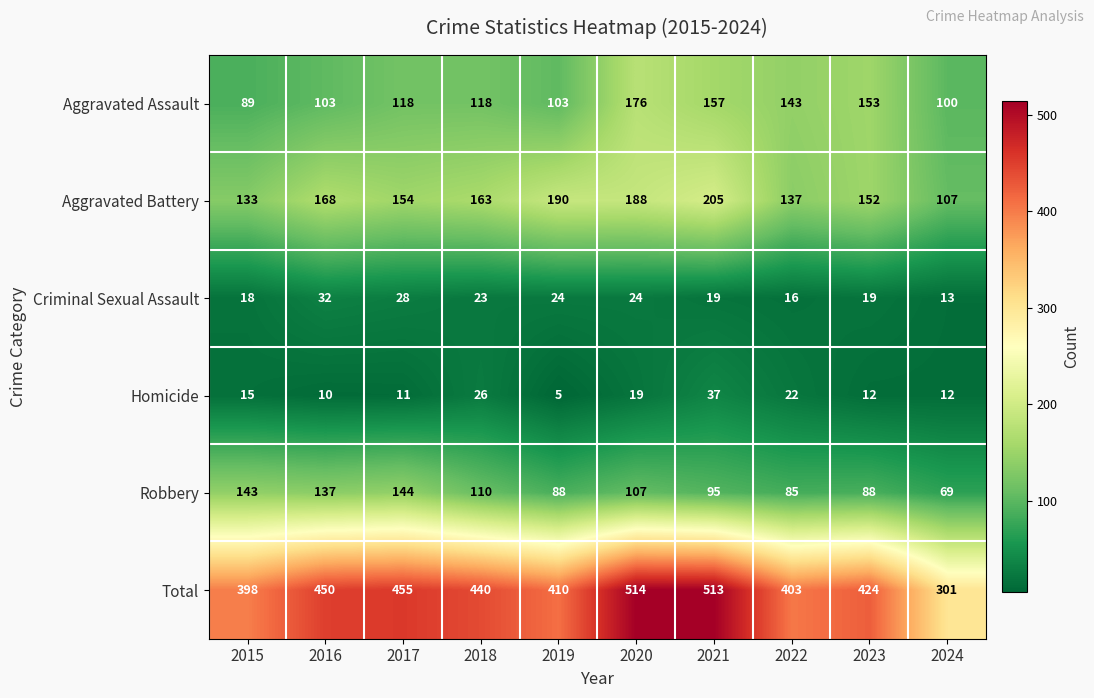

Which label corresponds to the smallest value in the chart?

2019